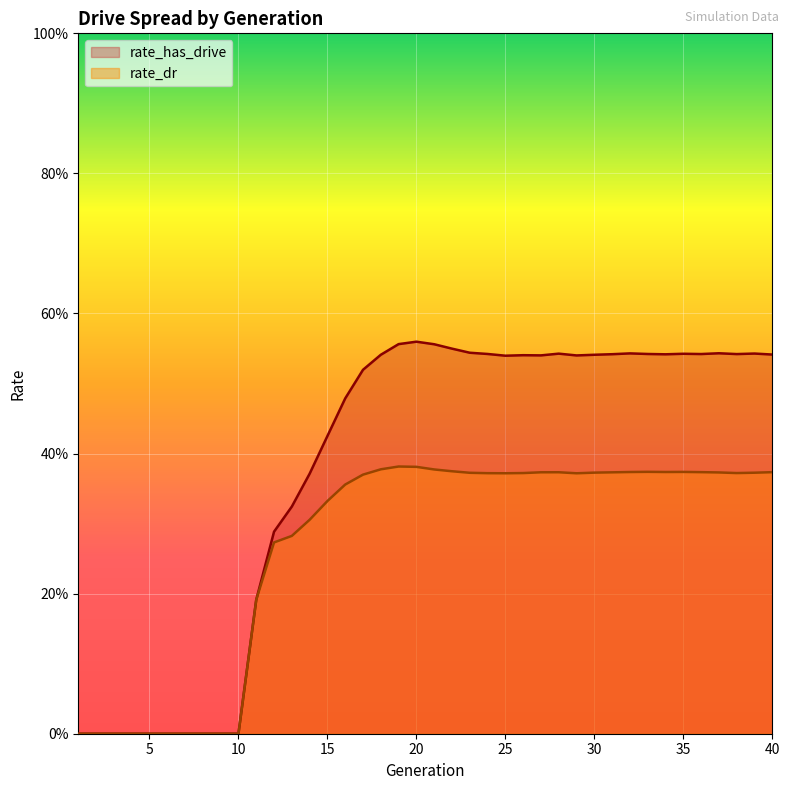

At which category is the sum across all series the highest?

20